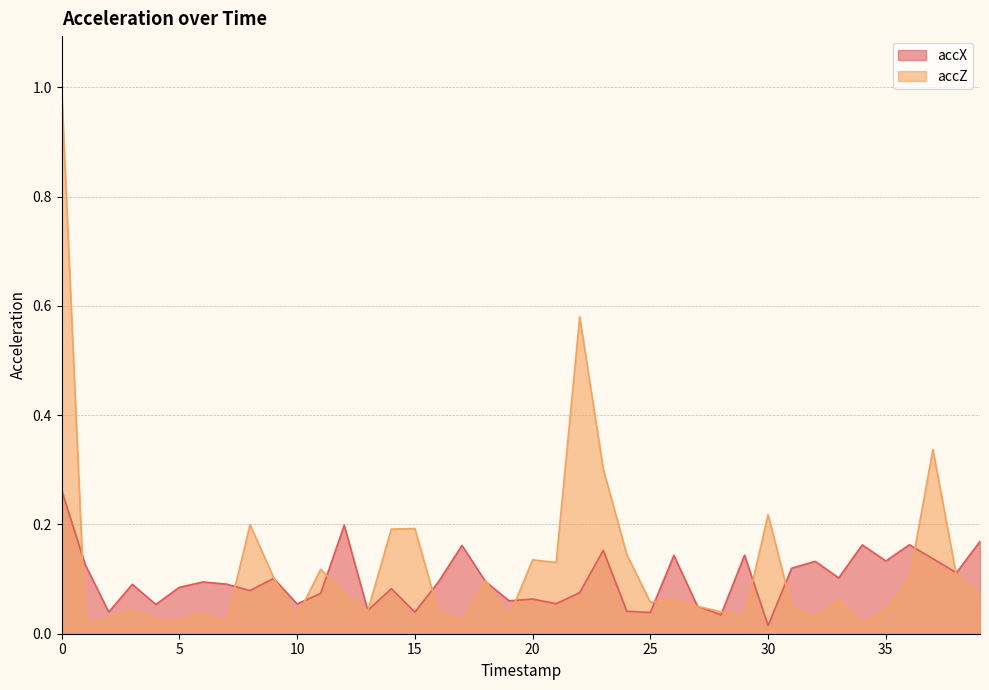

Which series has the largest total across all categories?

accZ